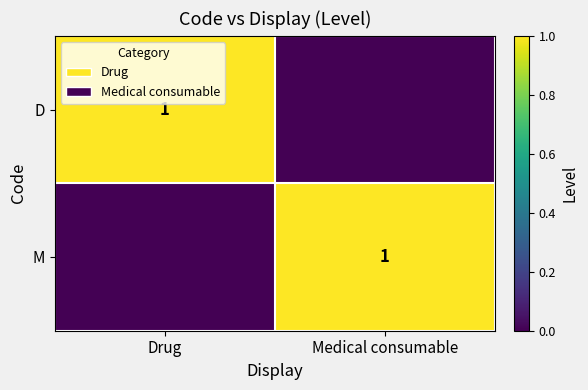

What is the total value across all series at Drug?

1